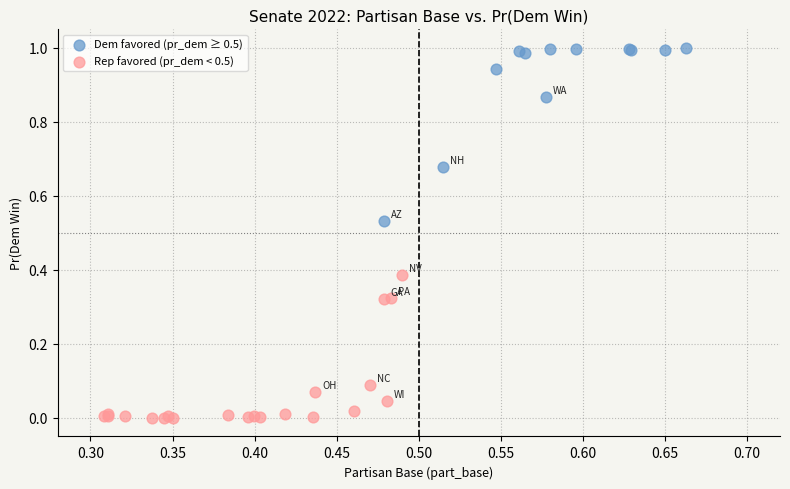

Which series reaches the maximum Y coordinate?

Dem favored (pr_dem ≥ 0.5)